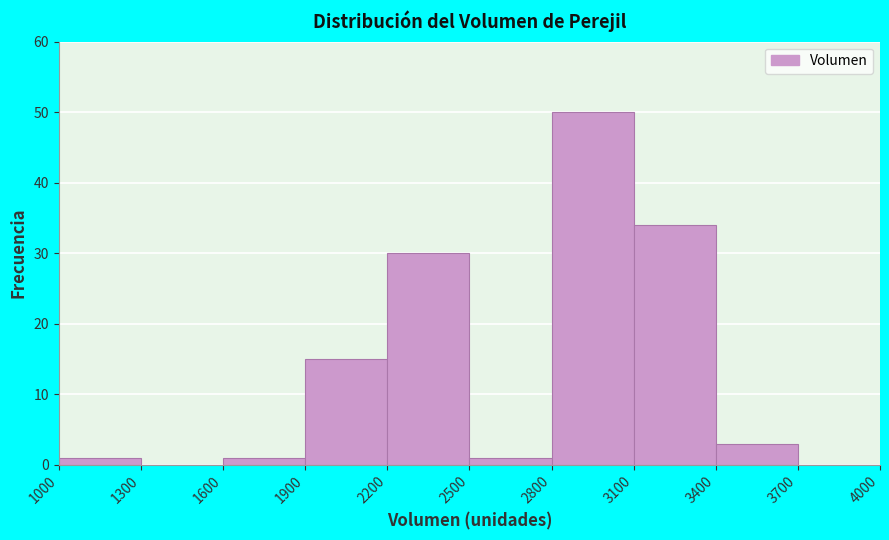

Reading left to right, list every bar in this chart as the range it spans on the x-axis followed by its height. The values are not printed on the chart, so give them approximately, as read against the axis.

1000 to 1300: 1
1300 to 1600: 0
1600 to 1900: 1
1900 to 2200: 15
2200 to 2500: 30
2500 to 2800: 1
2800 to 3100: 50
3100 to 3400: 34
3400 to 3700: 3
3700 to 4000: 0